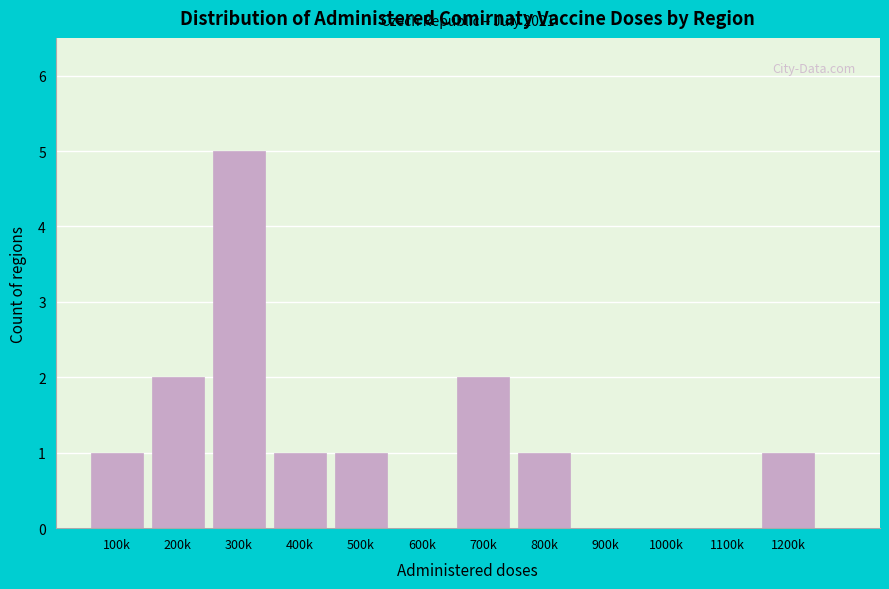

Reading left to right, list all the values displayed in this chart.

100k=1	200k=2	300k=5	400k=1	500k=1	600k=0	700k=2	800k=1	900k=0	1000k=0	1100k=0	1200k=1